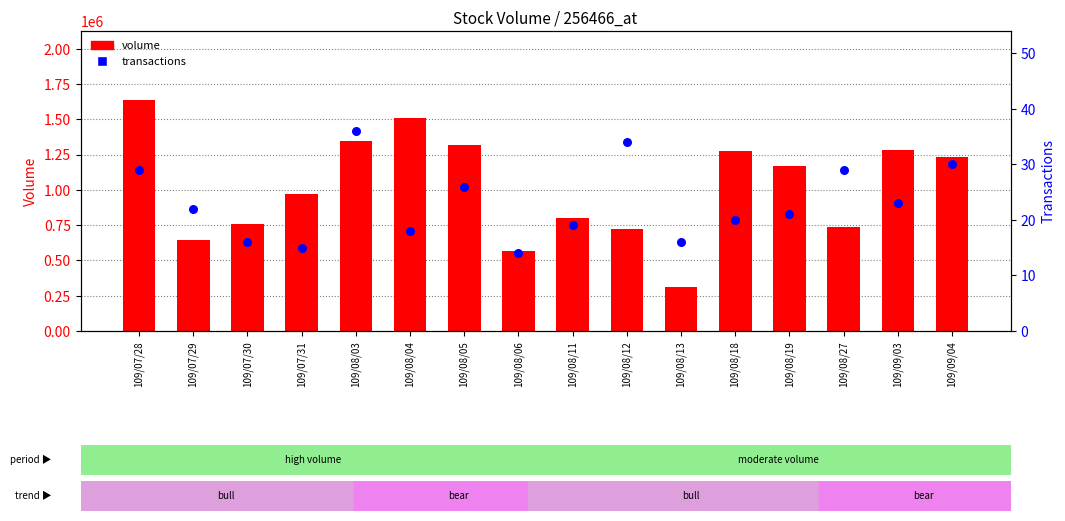

What is the total value across all series at 109/08/11?

799019